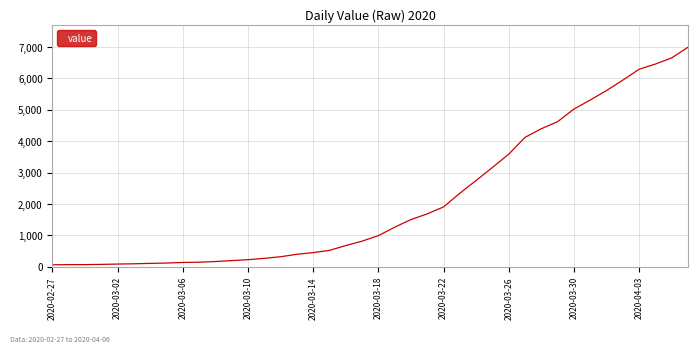

What is the maximum value shown in the chart?

6995